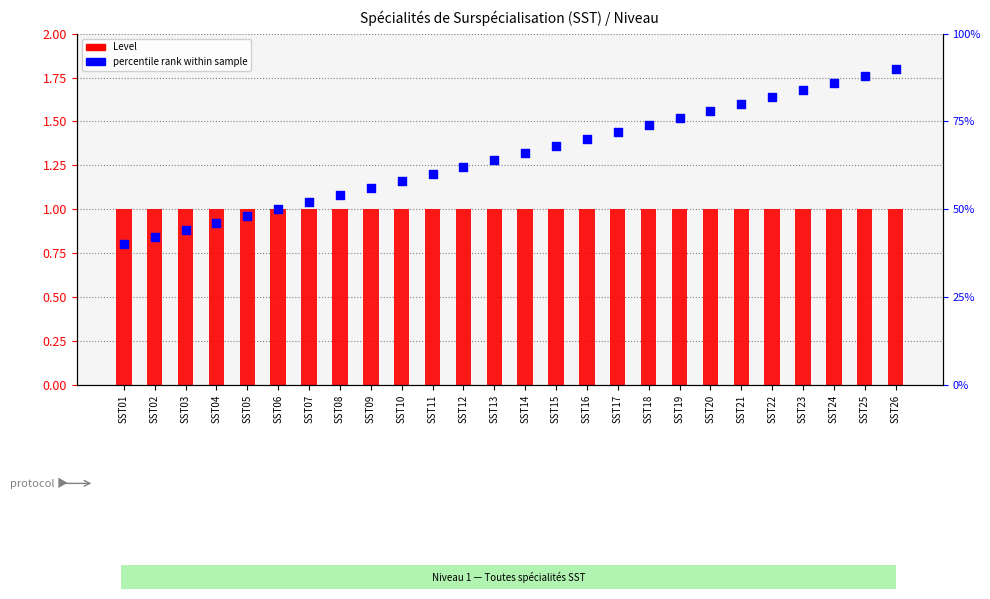

What are all the series names shown in the legend?

Level, percentile rank within sample